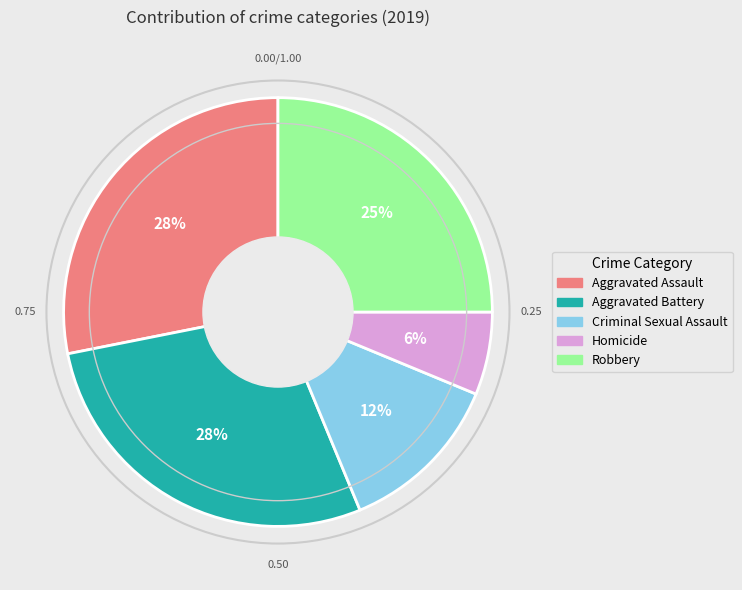

To the nearest percent, what portion does Homicide represent?

6%